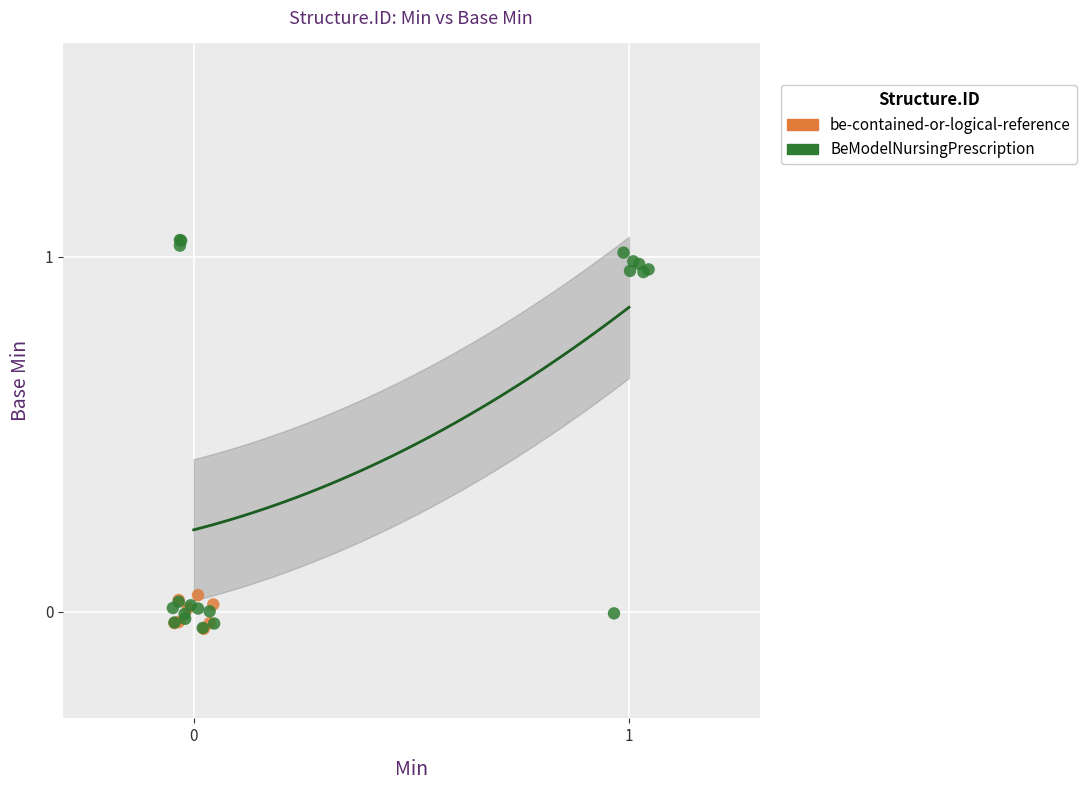

Which series reaches the maximum Y coordinate?

BeModelNursingPrescription